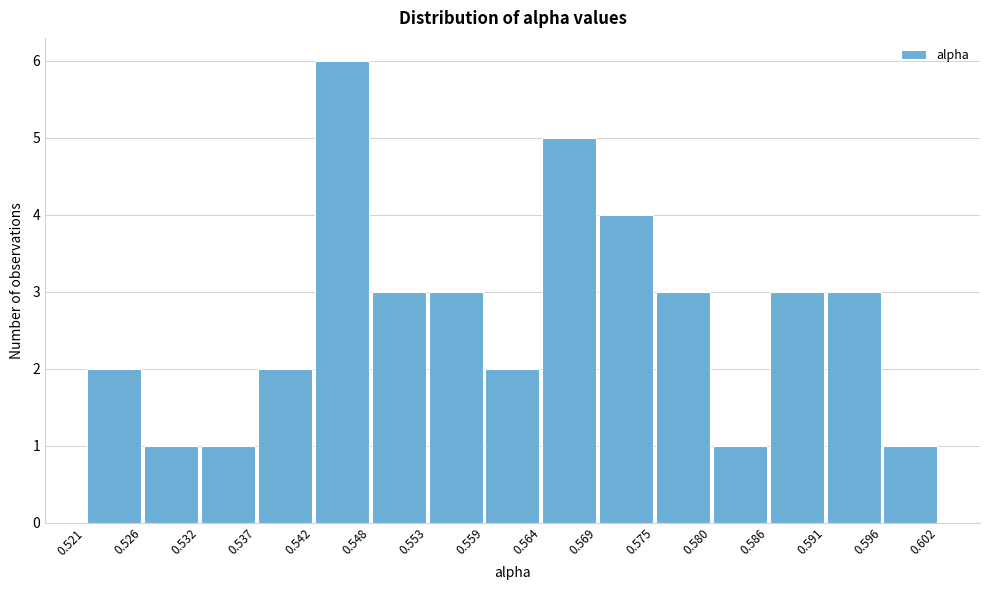

Which range on the x-axis has the tallest bar?

0.542 to 0.548